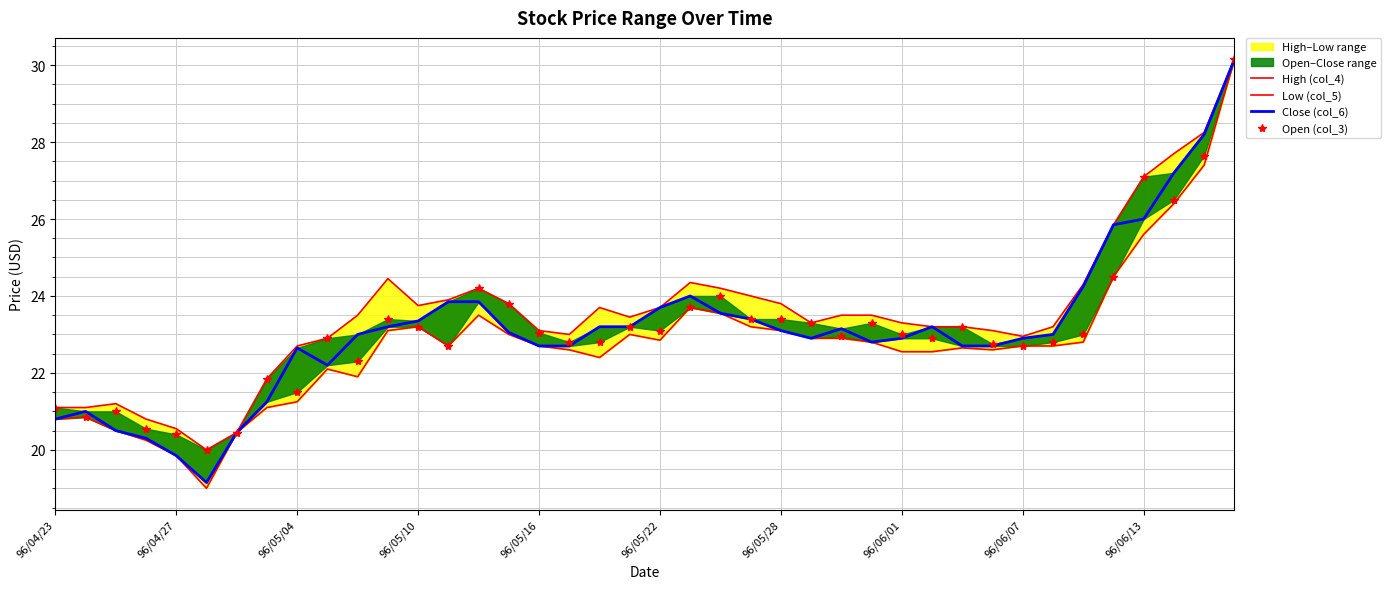

What is the maximum value for High (col_4)?

30.1